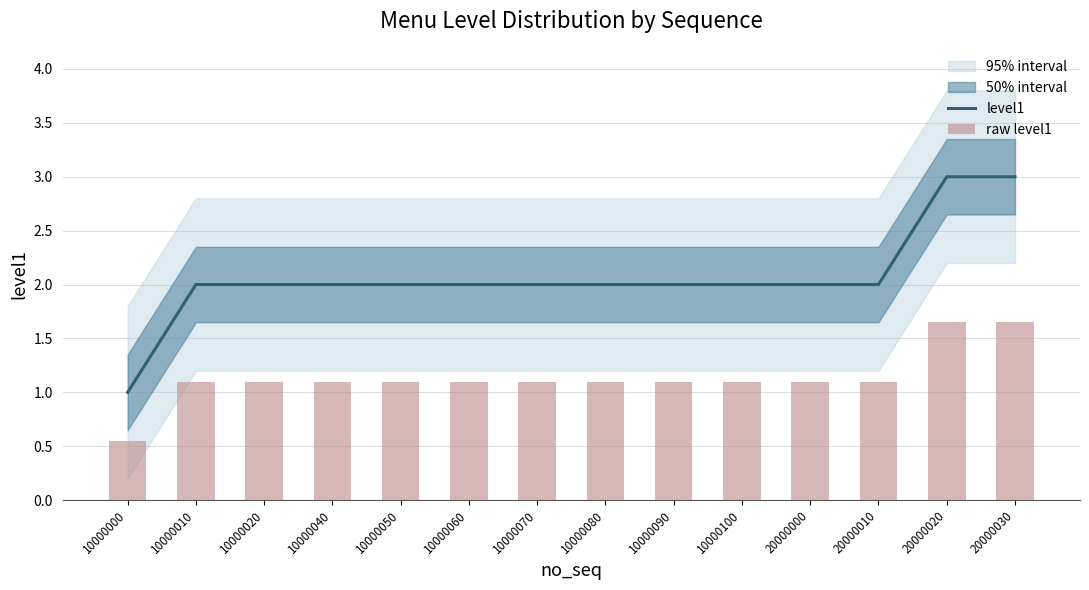

Is the value of level1 at 10000040 greater than the value of raw level1 at 20000010?

Yes